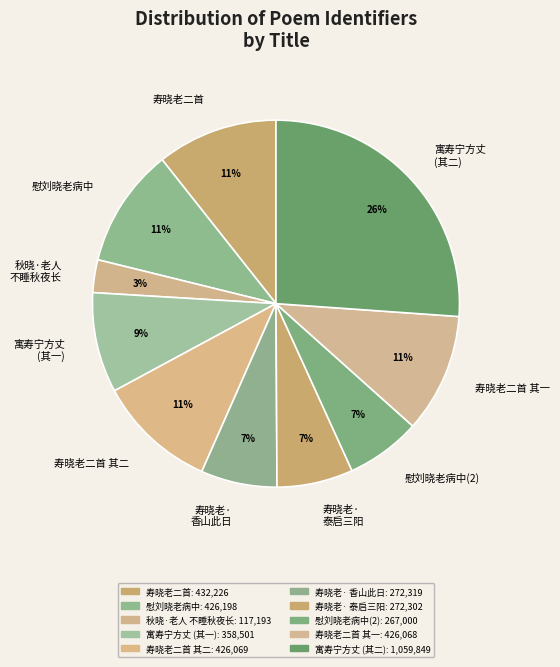

To the nearest percent, what is the combined percentage of 寿晓老二首 and 寿晓老二首 其二?

21%